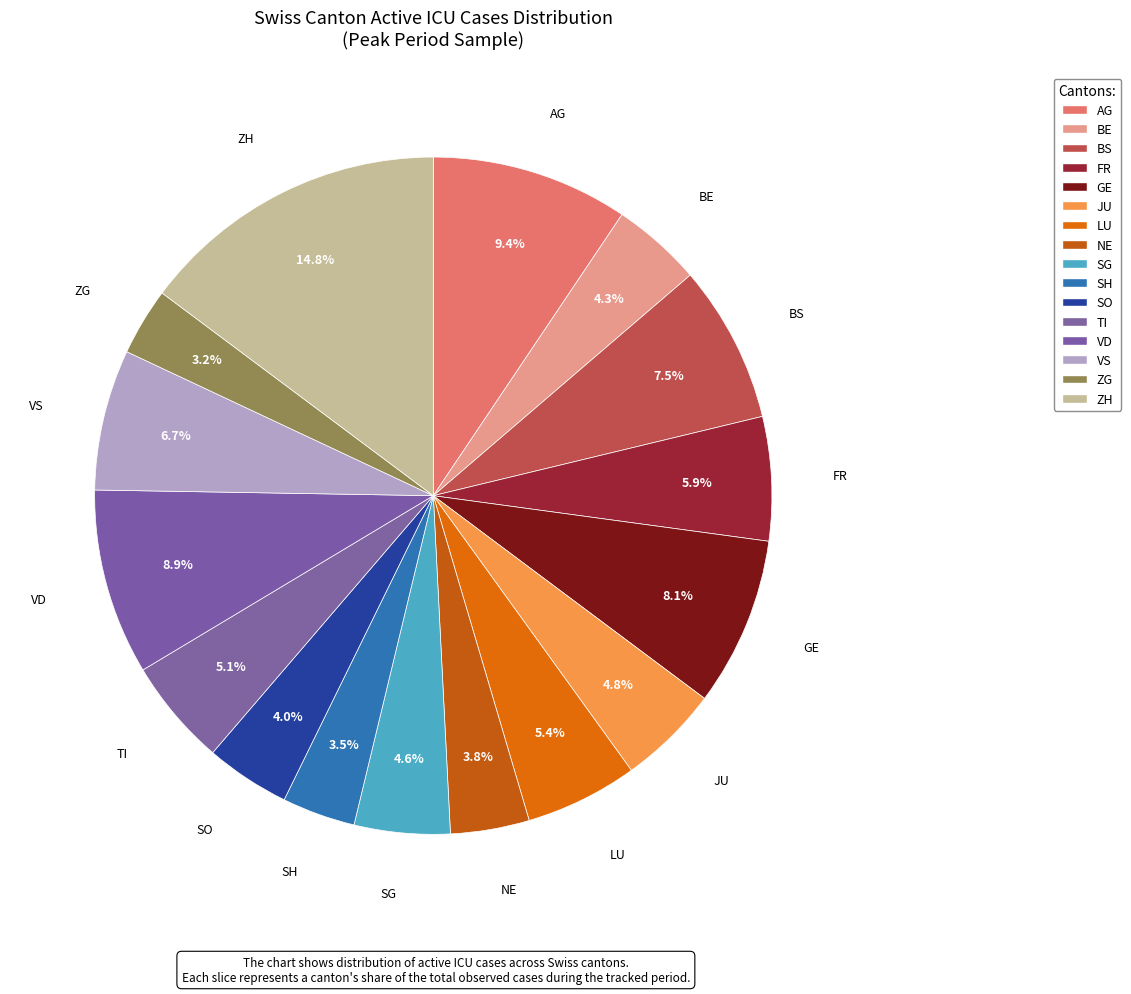

How many slices are in this pie chart?

16